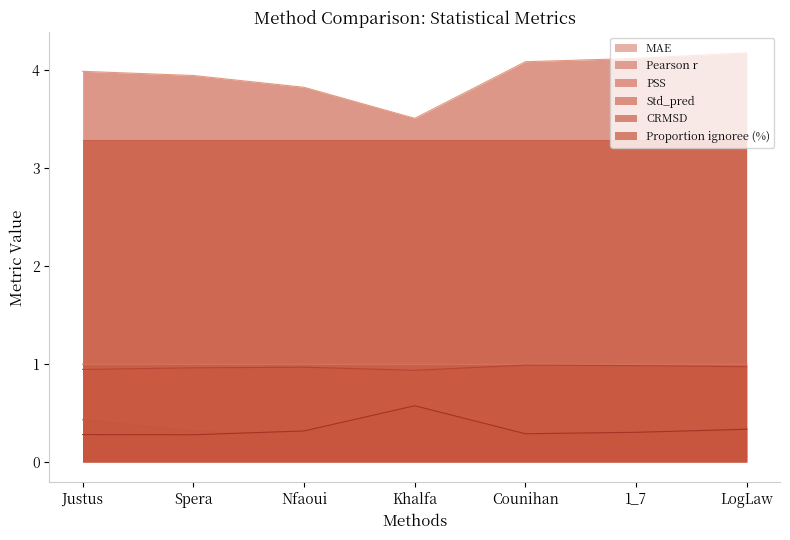

What is the value of the CRMSD point at the 2nd from the left?

0.3